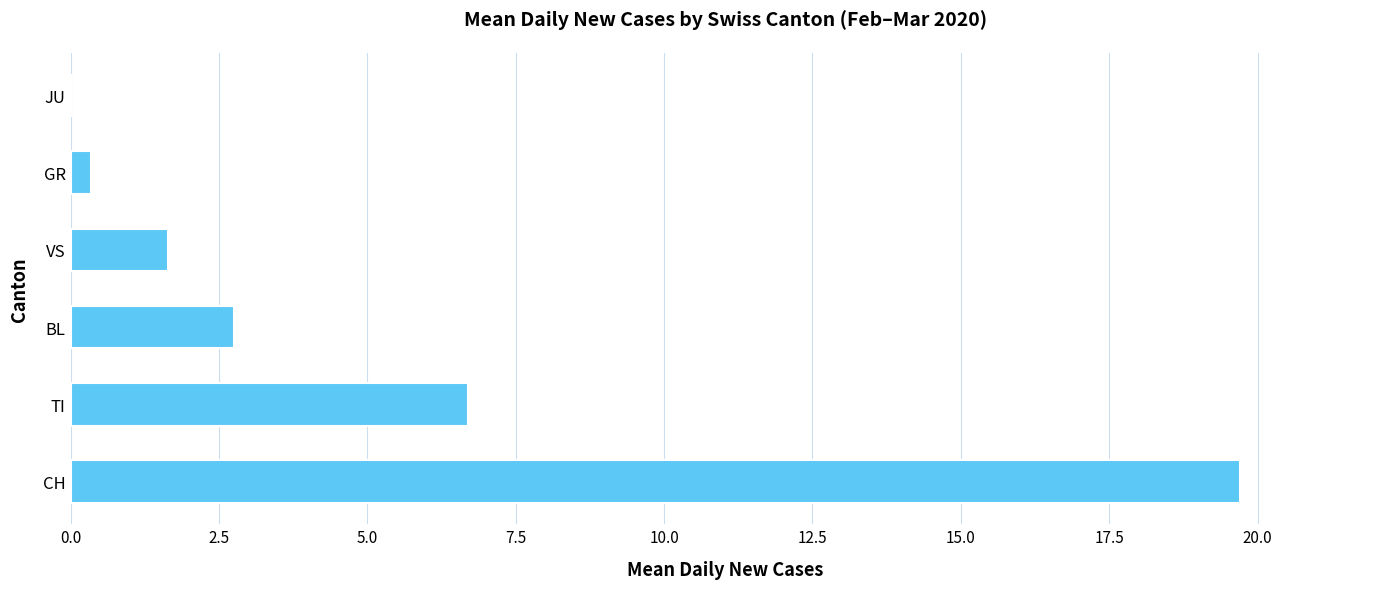

Between JU and TI, which is larger?

TI